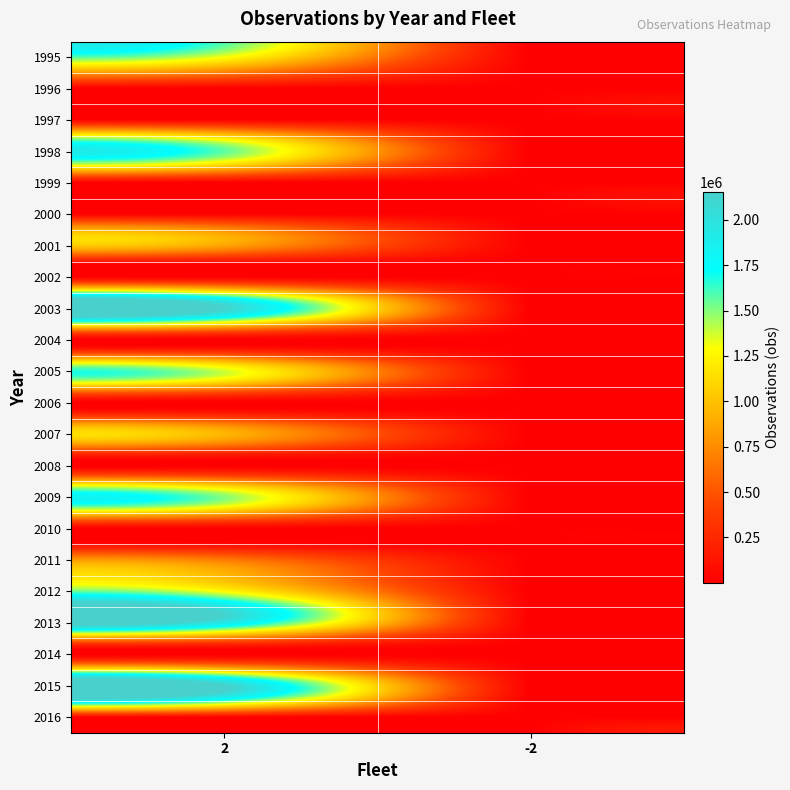

Reading left to right, extract all data points from this chart.

1995: 2=1318035	-2=1
1996: 2=1	-2=1
1997: 2=1	-2=1
1998: 2=1569148	-2=1
1999: 2=1	-2=1
2000: 2=1	-2=1
2001: 2=861744	-2=1
2002: 2=1	-2=1
2003: 2=2137528	-2=1
2004: 2=1	-2=1
2005: 2=1376099	-2=1
2006: 2=1	-2=1
2007: 2=942721	-2=1
2008: 2=1	-2=1
2009: 2=1502273	-2=1
2010: 2=1	-2=1
2011: 2=674617	-2=1
2012: 2=1279421	-2=1
2013: 2=1929235	-2=1
2014: 2=1	-2=1
2015: 2=2155853	-2=1
2016: 2=1	-2=1